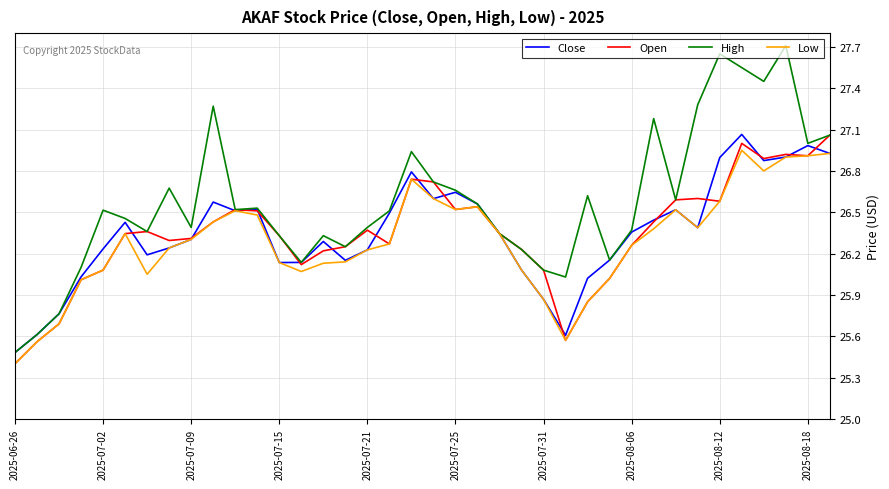

Which series has the largest total across all categories?

High